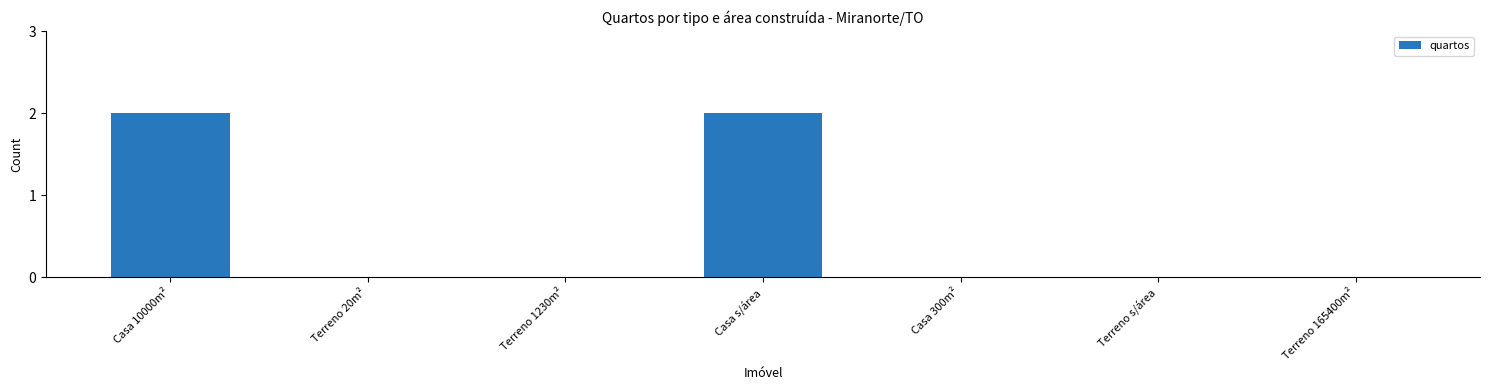

Which has a higher value, Terreno s/área or Casa 10000m²?

Casa 10000m²